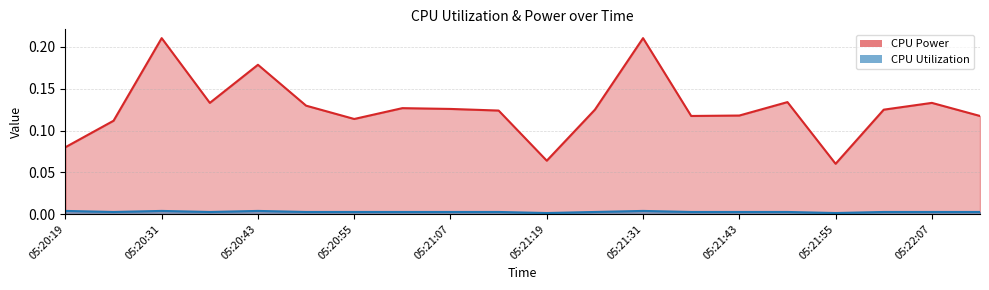

True or false: CPU Power and CPU Utilization cross at least once.

False